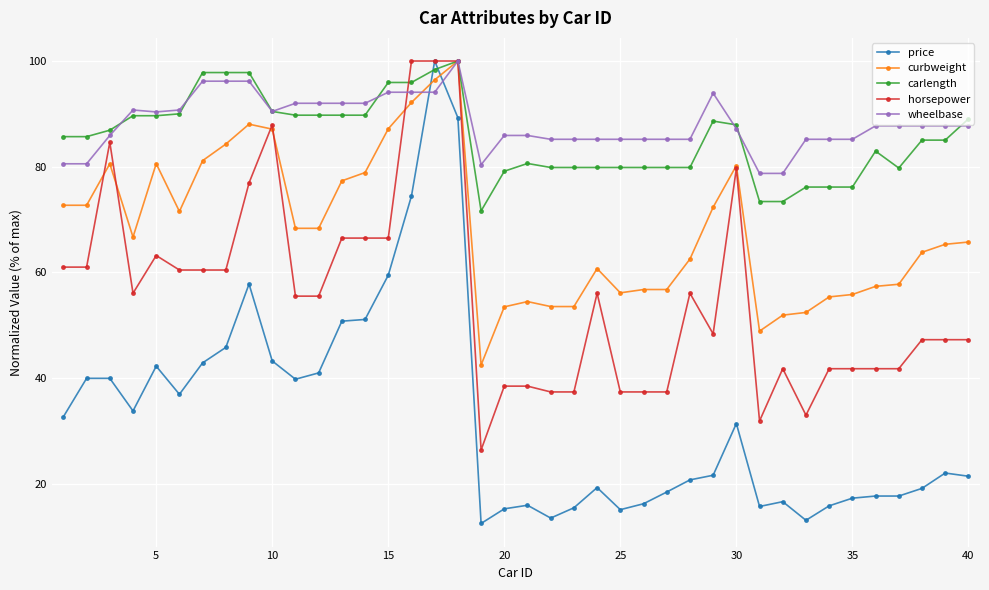

What is the value of the curbweight point at the 7th from the left?

81.1